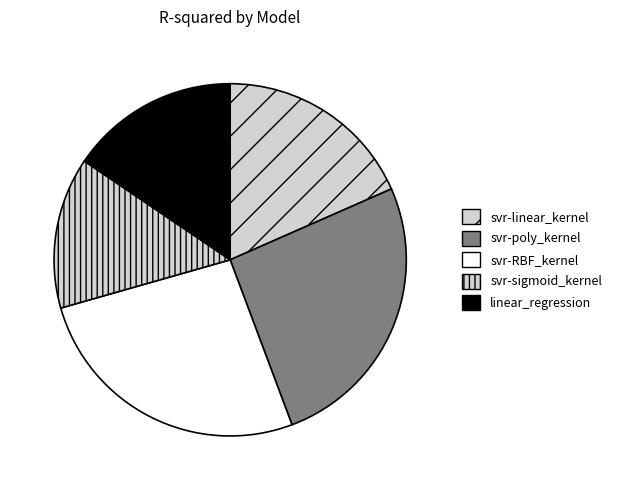

Does any single category account for the majority?

No